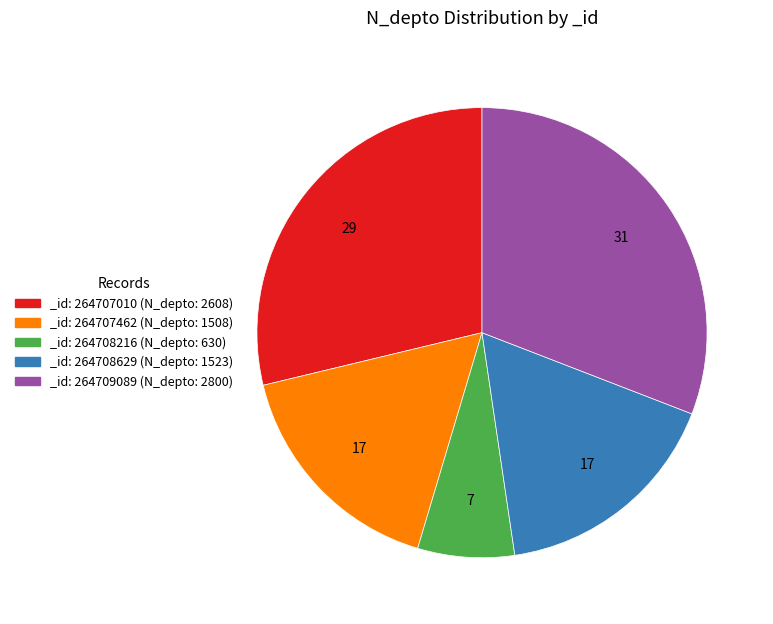

Does _id: 264708216 (N_depto: 630) account for over 50% of the chart?

No